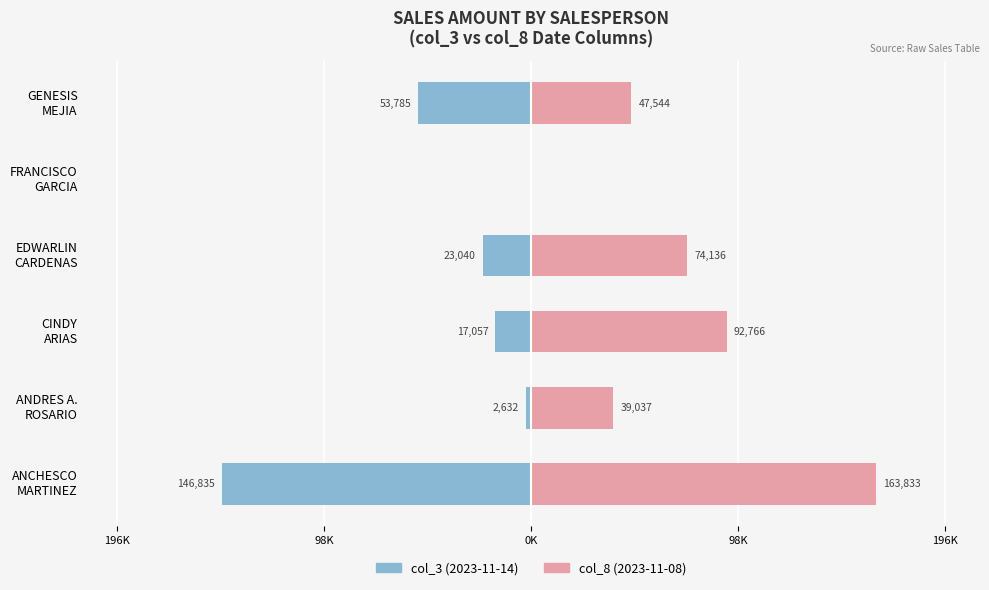

Which series changed the most between EDWARLIN CARDENAS and FRANCISCO GARCIA?

col_8 (2023-11-08)